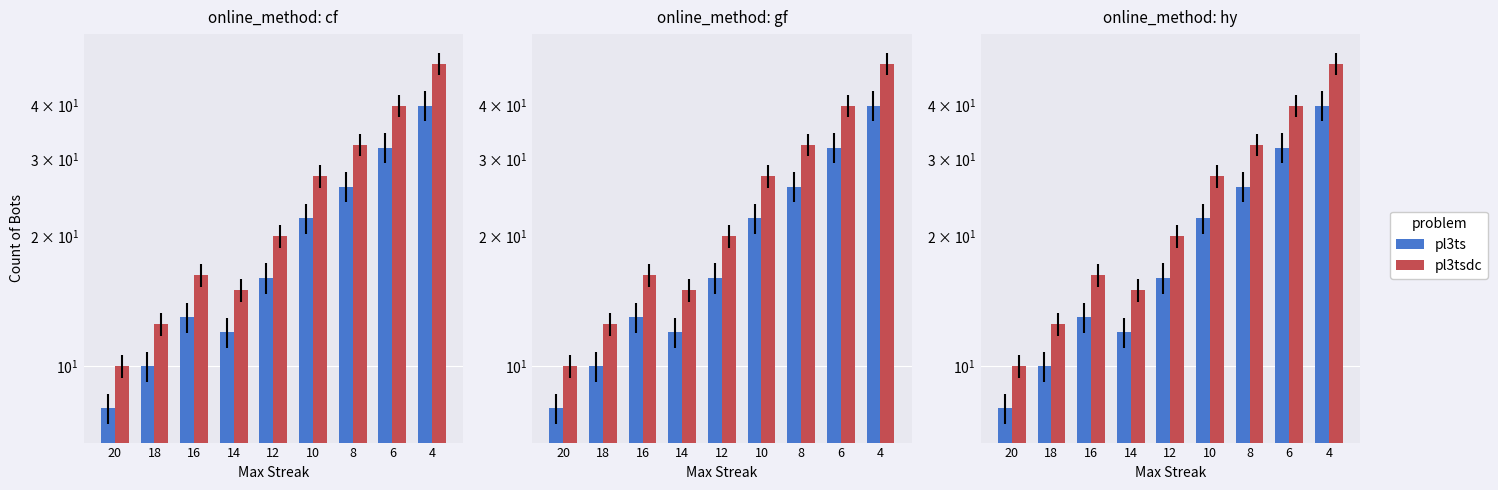

The value of pl3tsdc at 4 is 89.7. True or false?

False